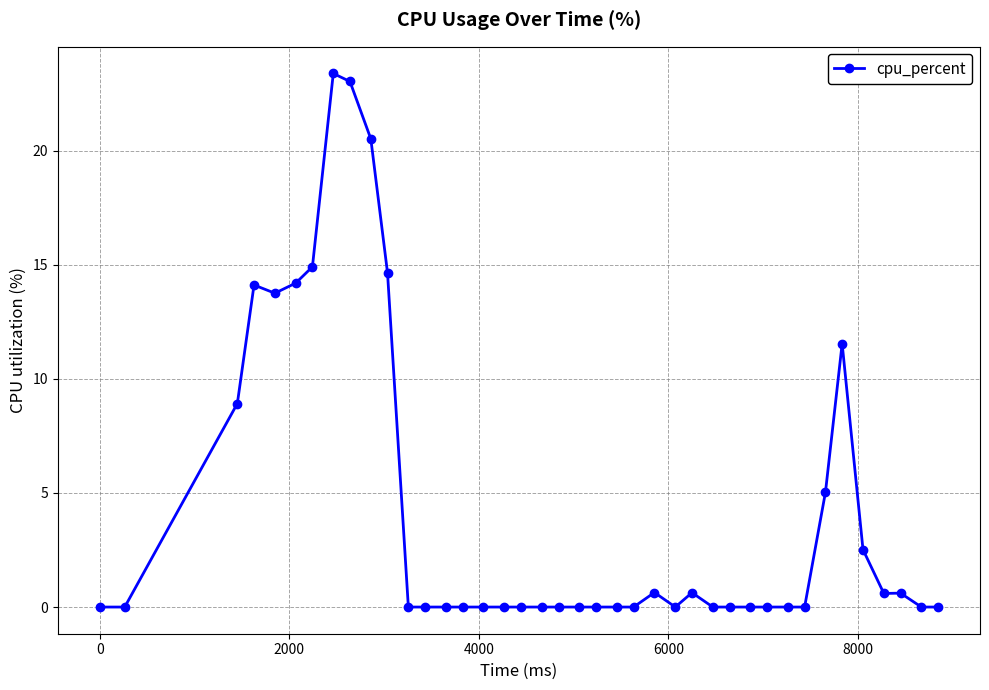

What is the greatest value displayed?

23.4